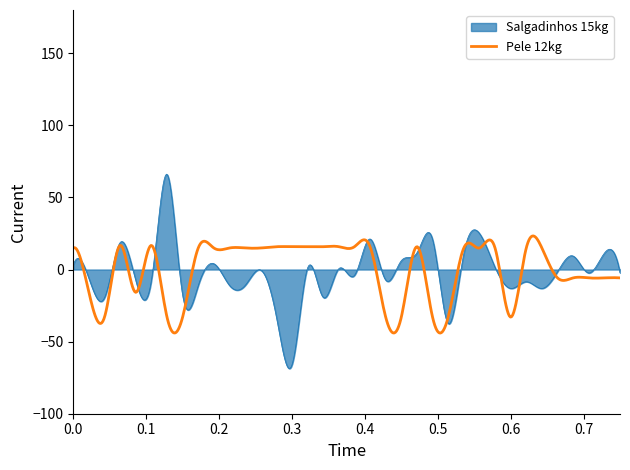

Which series has the widest spread of values?

Salgadinhos 15kg